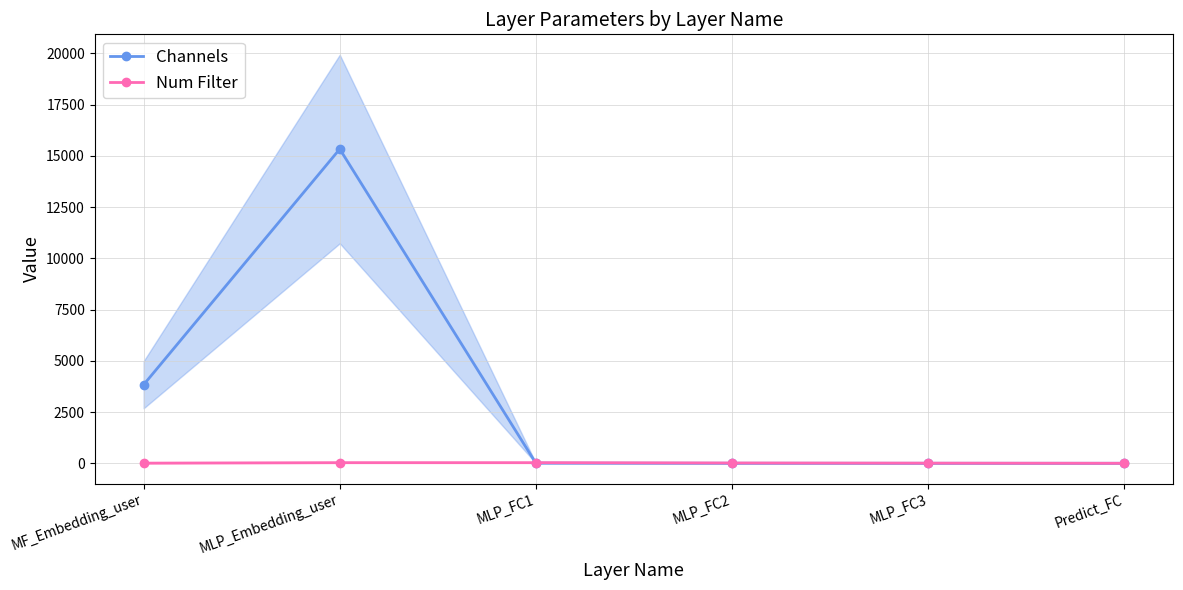

The Num Filter series shows 7 at MLP_FC2. True or false?

False